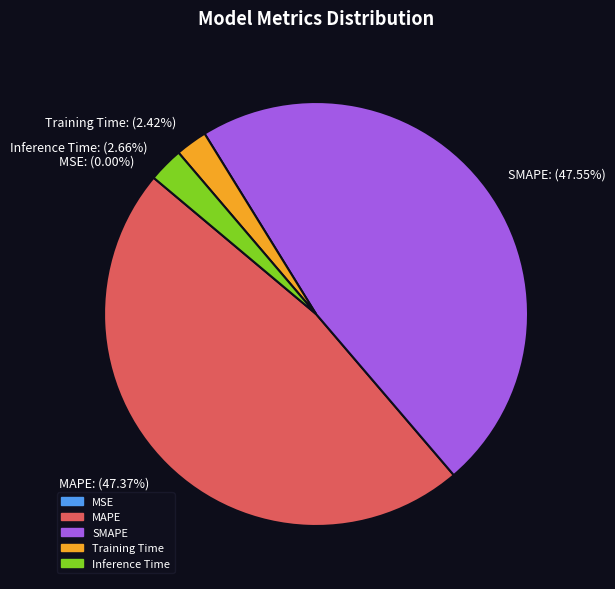

Is Inference Time the majority of the pie?

No